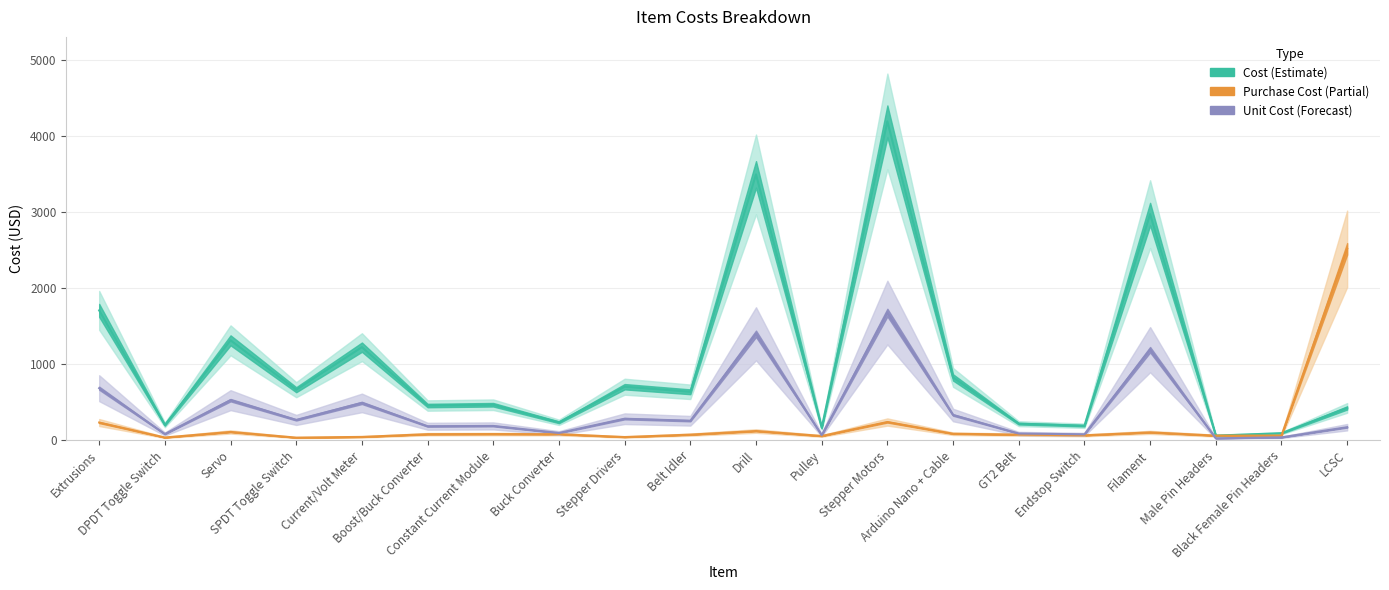

What is the sum of the Cost values at LCSC and Belt Idler?

1058.8